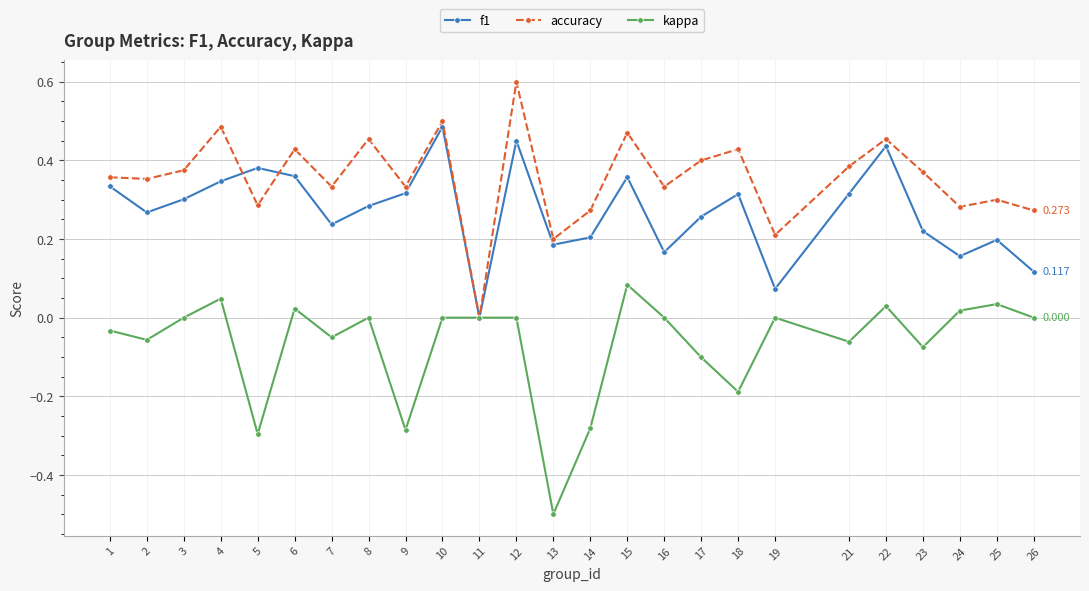

How many data points in accuracy are above 0?

24